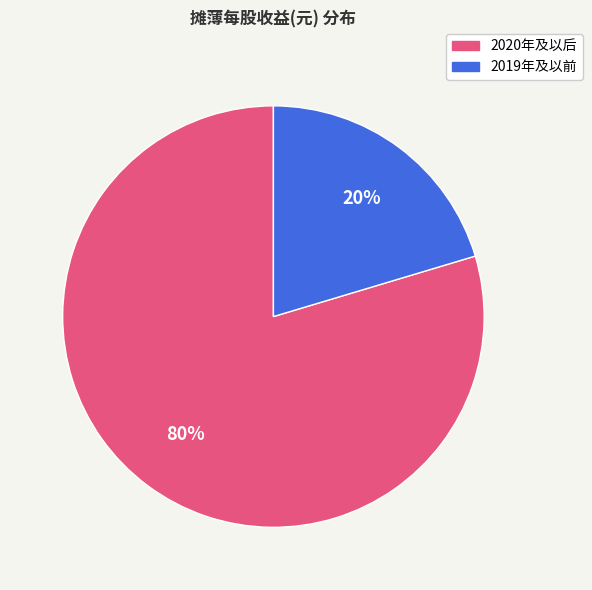

How many slices are in this pie chart?

2